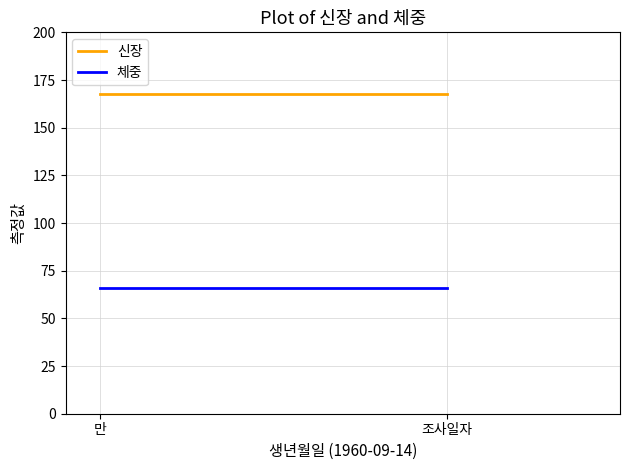

Which has a higher value, 만 or 조사일자?

만